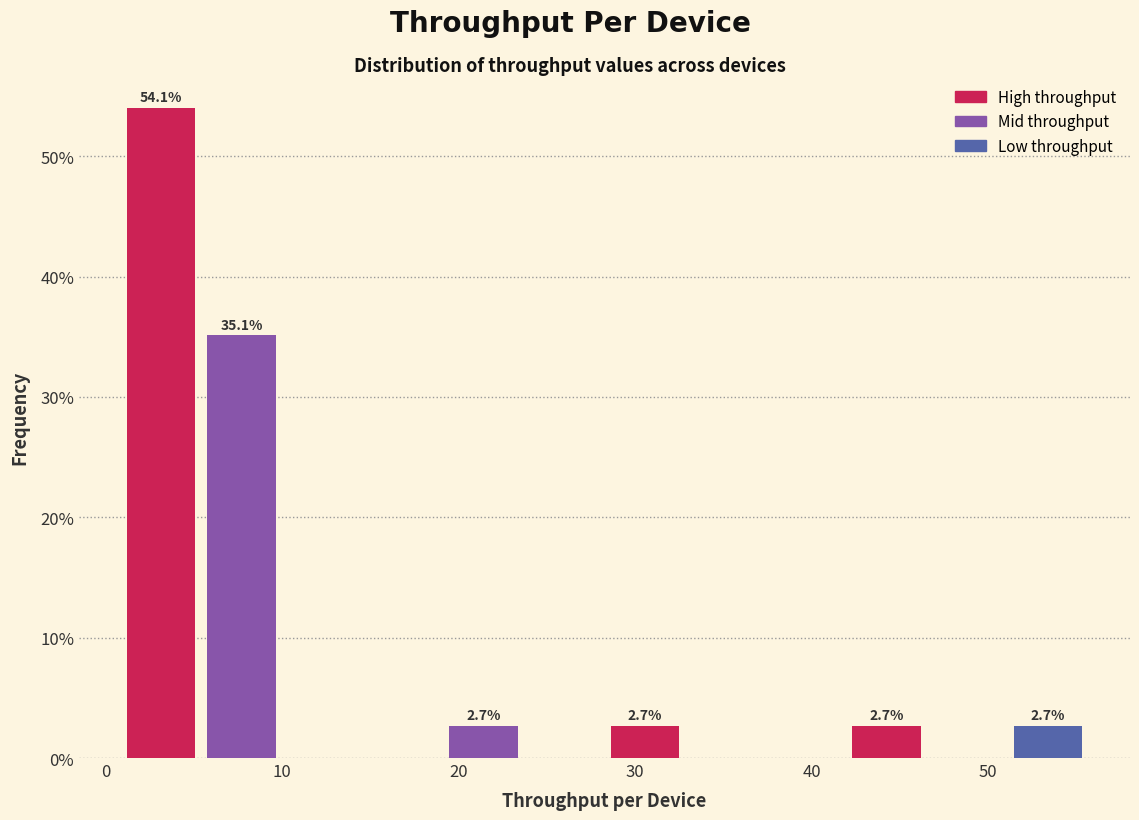

Which range on the x-axis has the tallest bar?

1 to 5